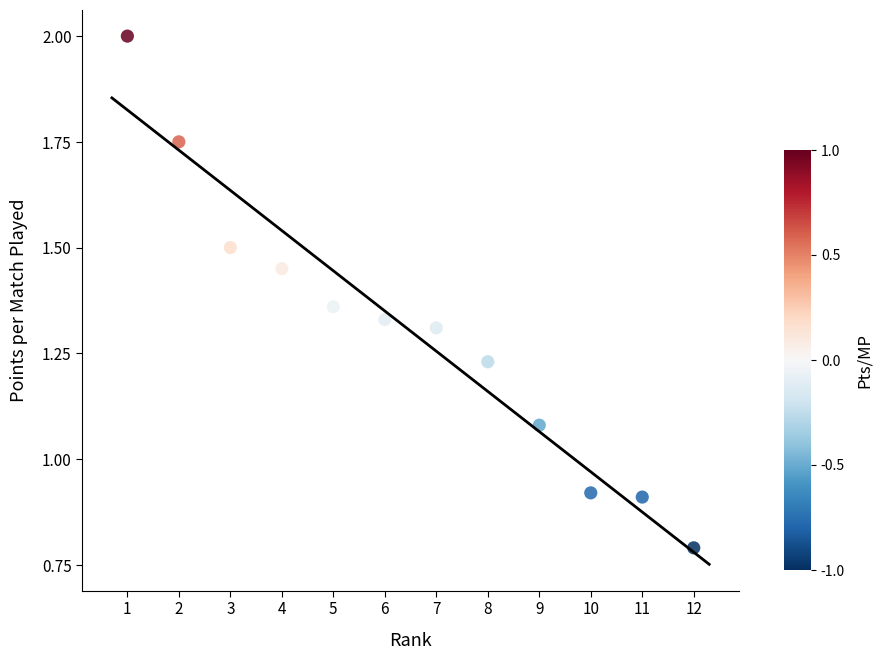

What is the range of X values (max minus min)?

11.0